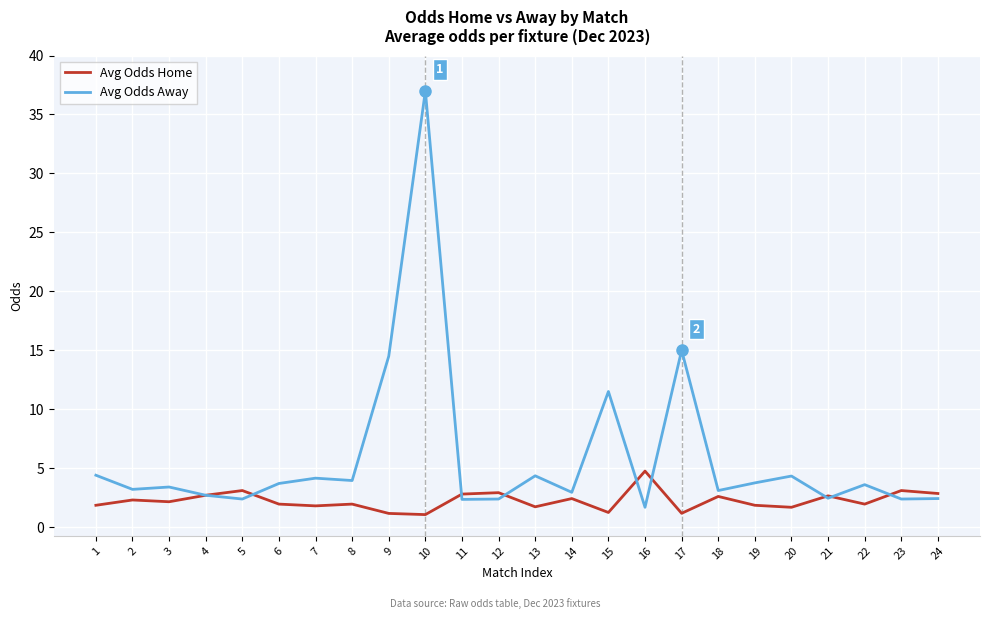

Read the Avg Odds Away value at 12.

2.4